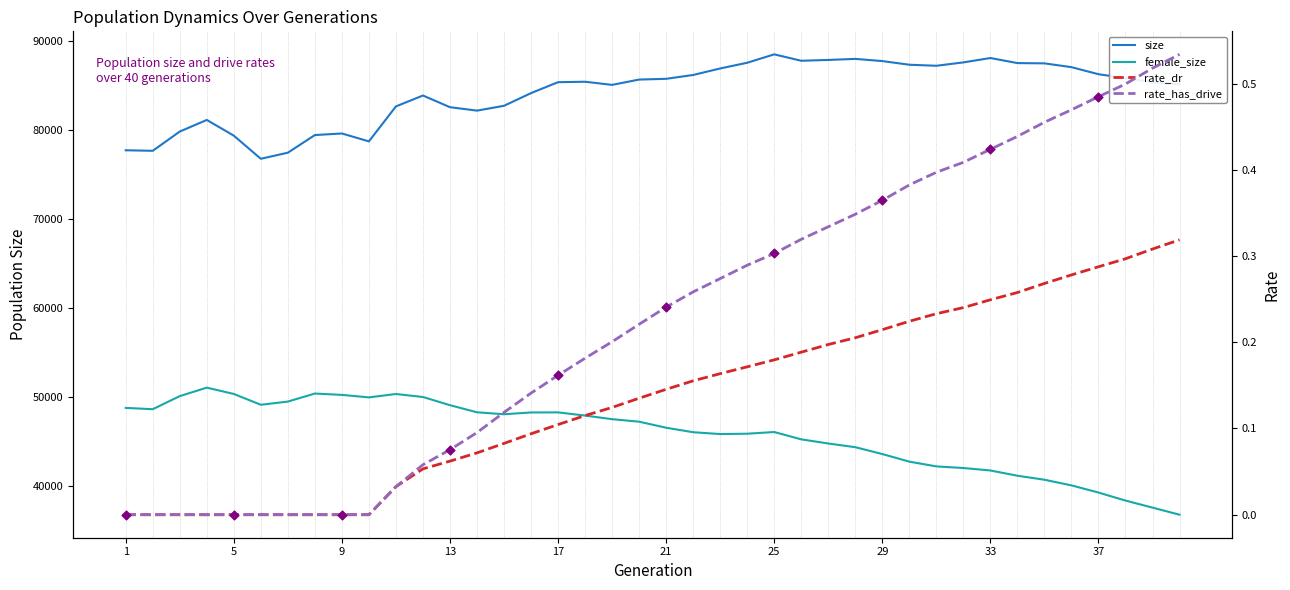

Which series has the largest total across all categories?

size